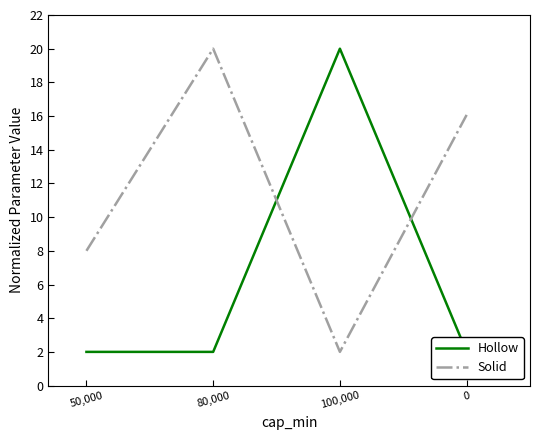

What is the value of the Solid point at the 3rd from the left?

2.0